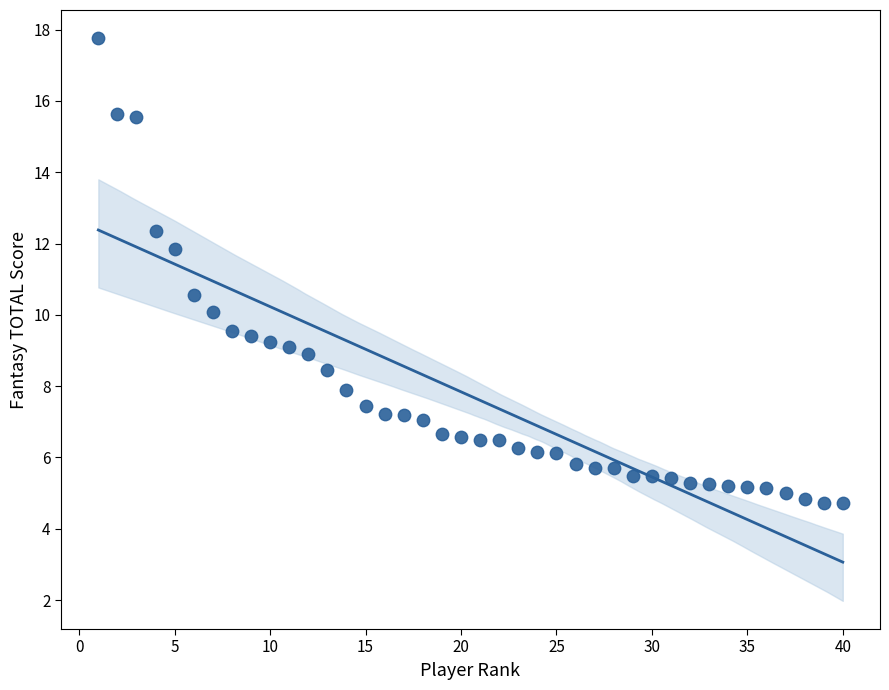

What Y value in the scatter plot is closest to 11?

10.6